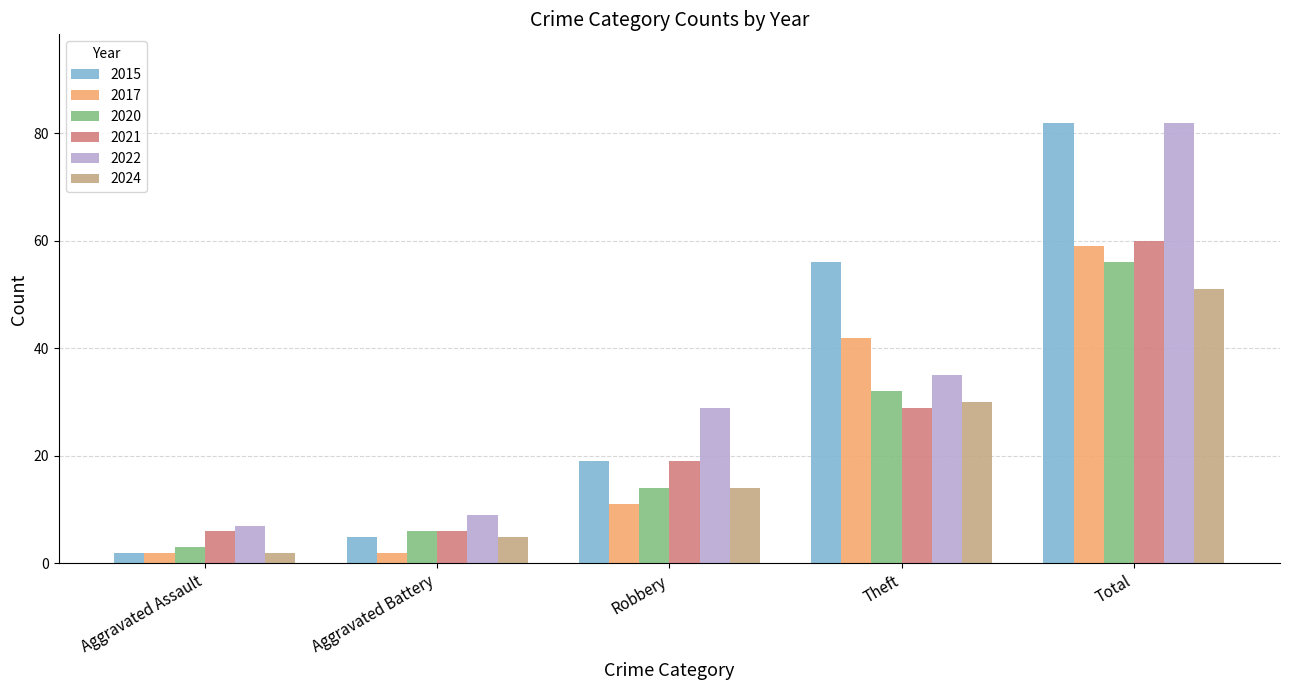

What is the value of the 2017 bar at the 4th from the left?

42